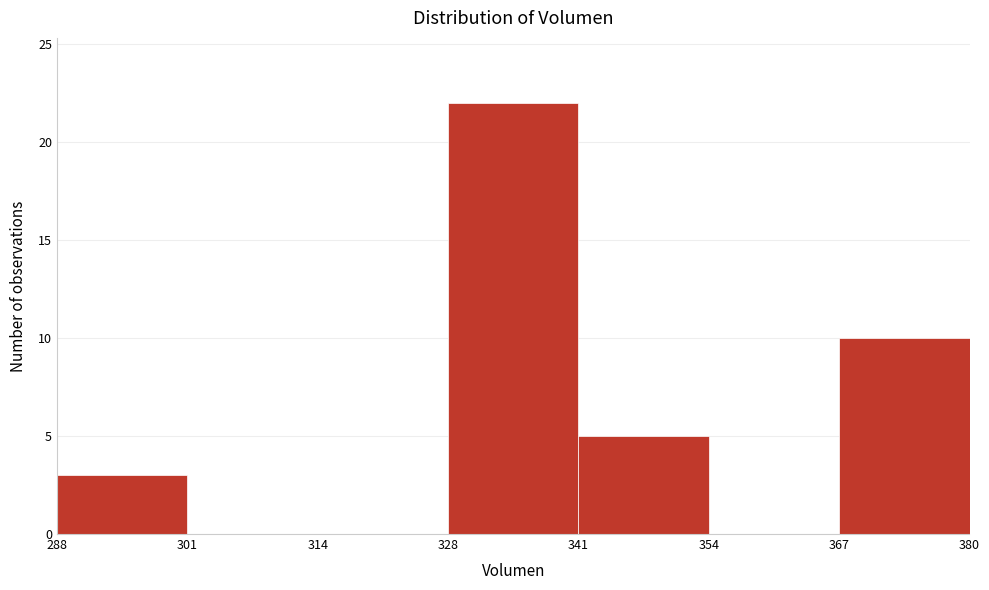

Which range on the x-axis has the tallest bar?

328 to 341